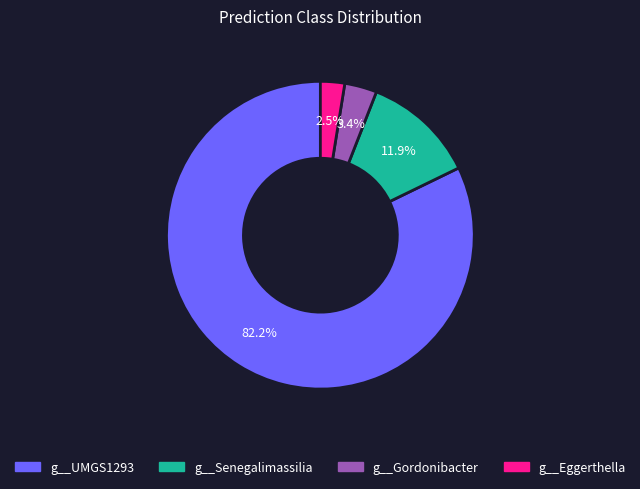

Is there a majority slice in this chart?

Yes